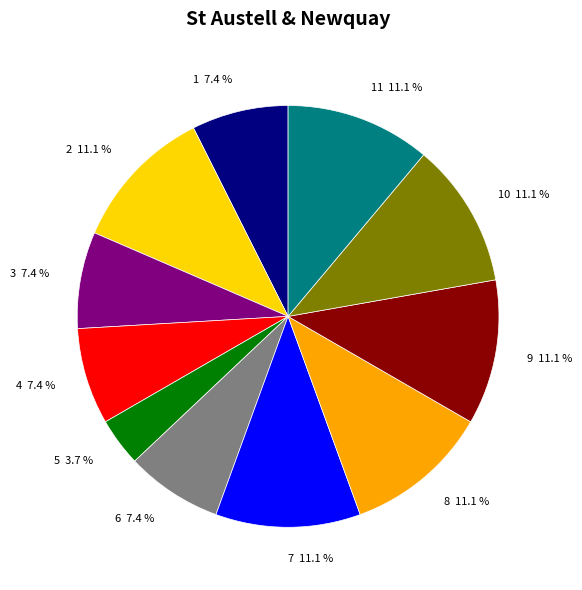

How many slices are in this pie chart?

11